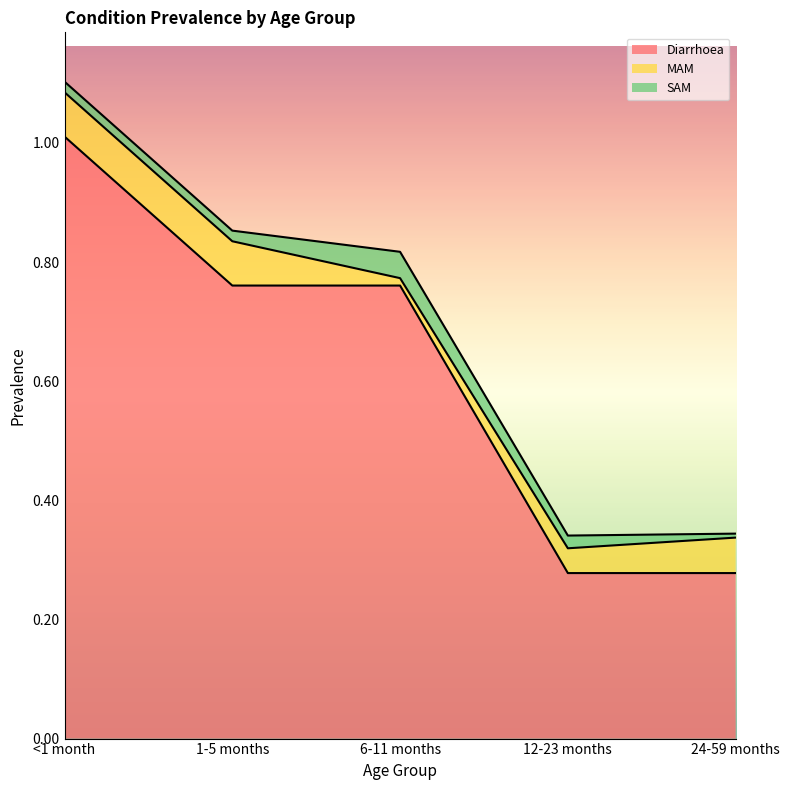

Reading left to right, what are all the values shown in this chart?

Diarrhoea: 1.0	0.8	0.8	0.3	0.3
MAM: 0.1	0.1	0.0	0.0	0.1
SAM: 0.0	0.0	0.0	0.0	0.0